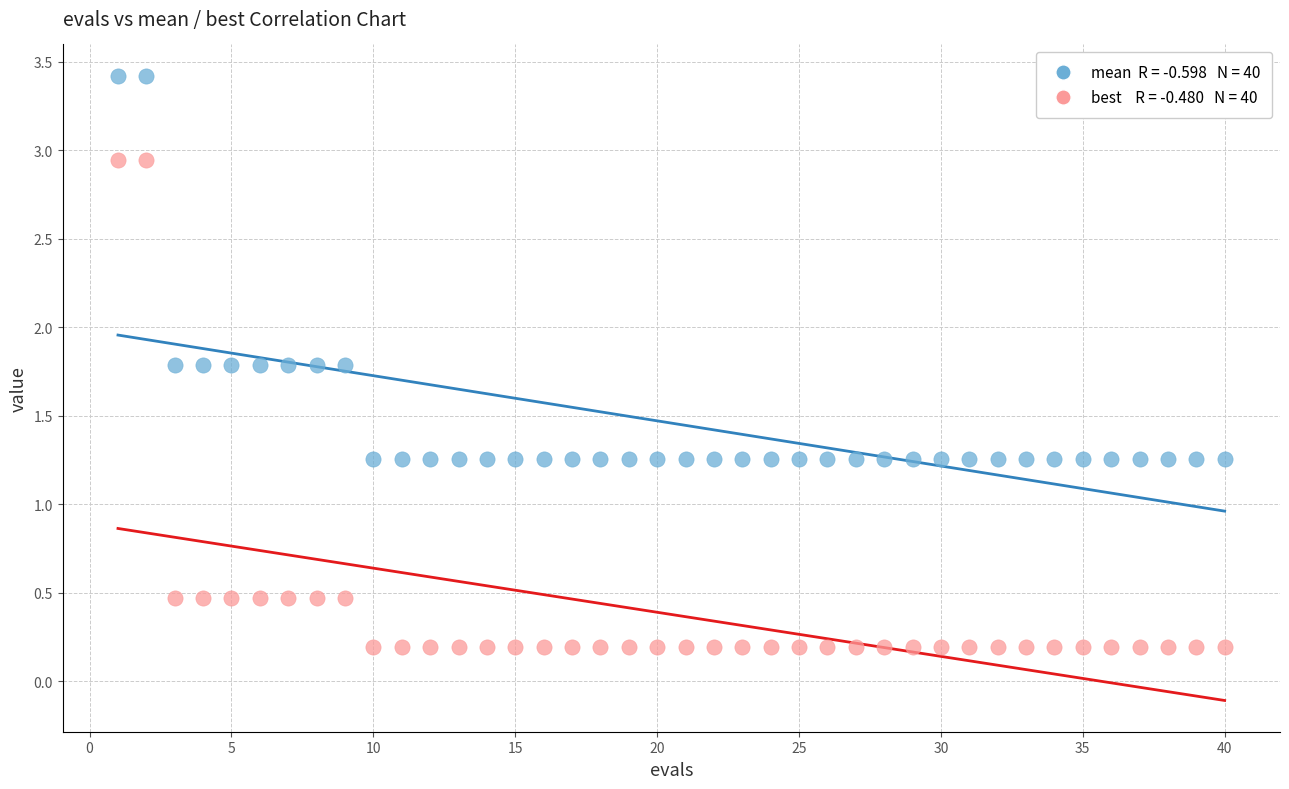

Across all data points, what is the range of X values (max minus min)?

39.0